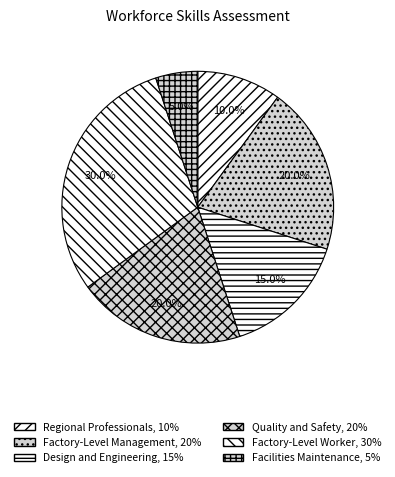

What percentage is the Facilities Maintenance slice, to the nearest percent?

5%